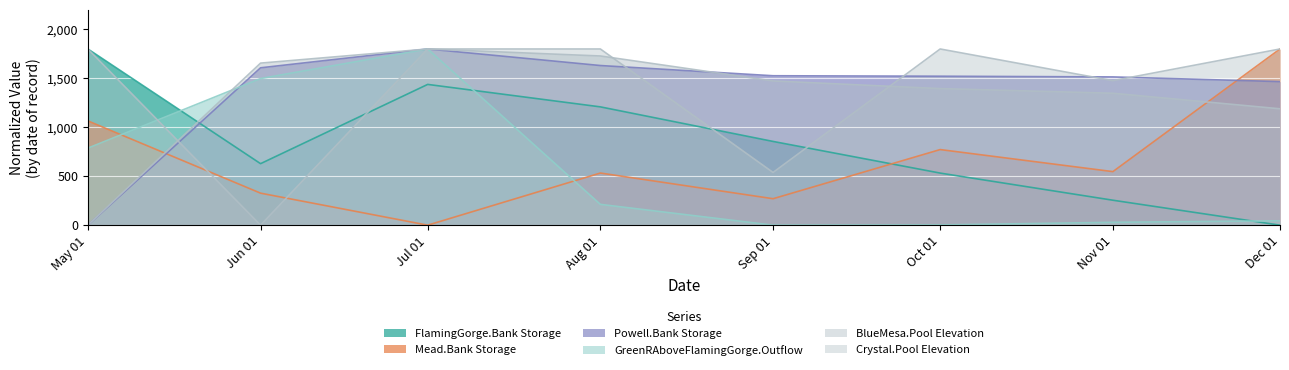

At Nov 01, list the series in order from smallest to largest.

GreenRAboveFlamingGorge.Outflow, FlamingGorge.Bank Storage, Mead.Bank Storage, BlueMesa.Pool Elevation, Crystal.Pool Elevation, Powell.Bank Storage